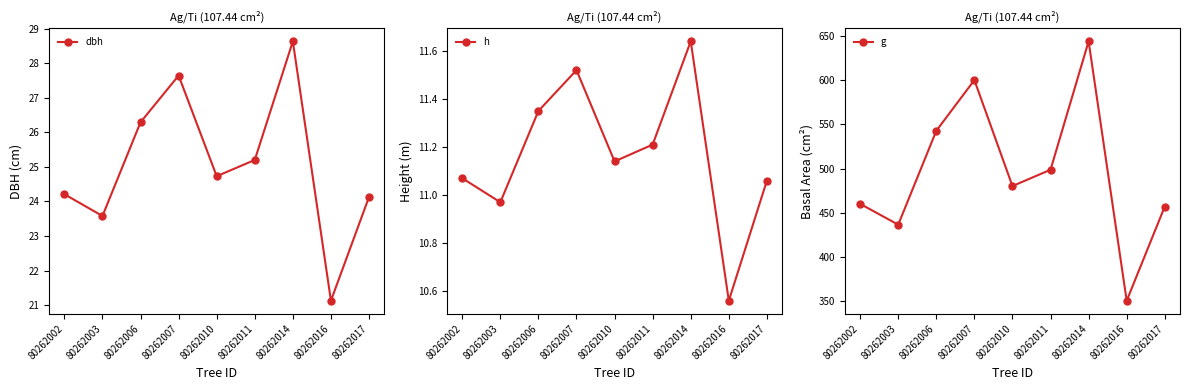

In g, how many points are lower than both neighbors (excluding endpoints)?

3